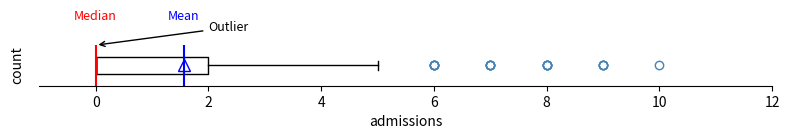

Where is the left edge of the box on the x-axis? The values are not printed on the chart, so give them approximately, as read against the axis.

0